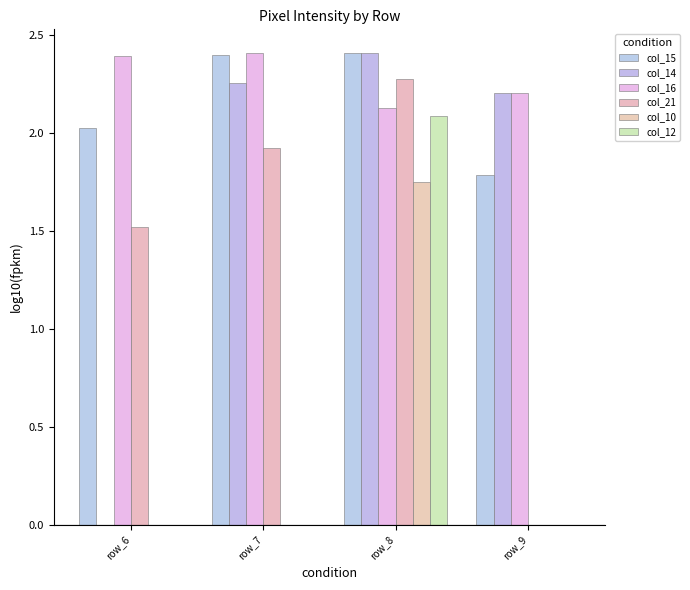

At how many categories does at least one series exceed 0?

4